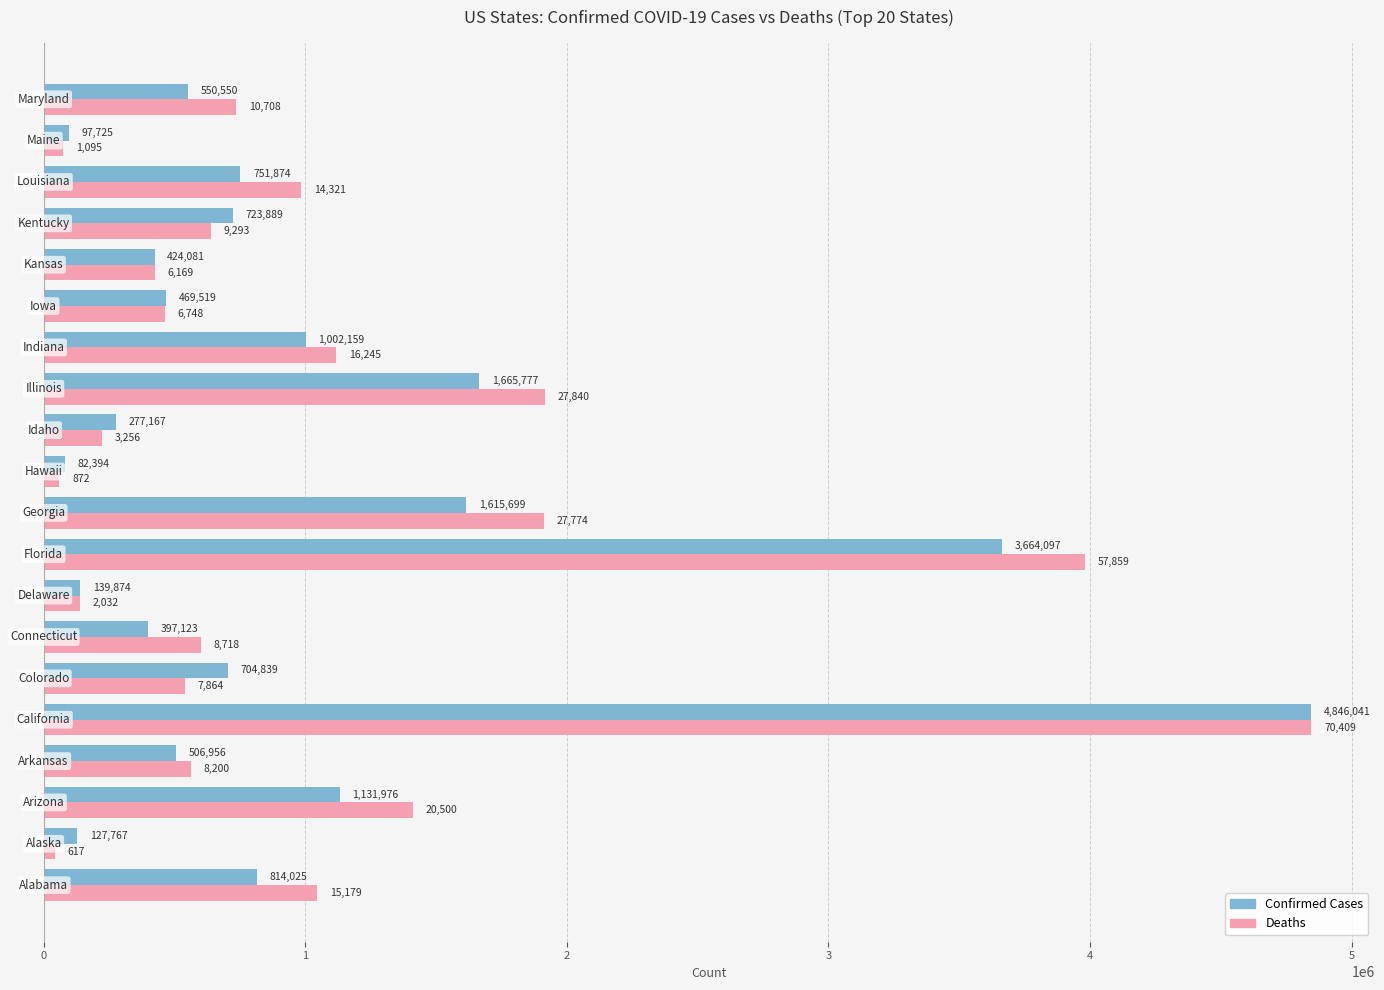

What is the greatest value displayed?

4846041.0